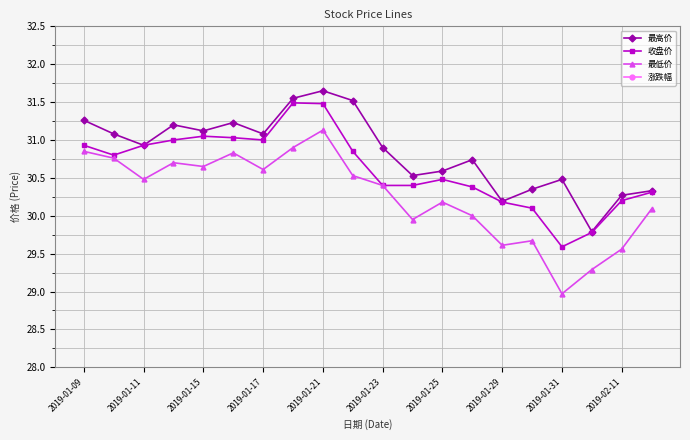

At which category does 最低价 reach its first local valley?

2019-01-11